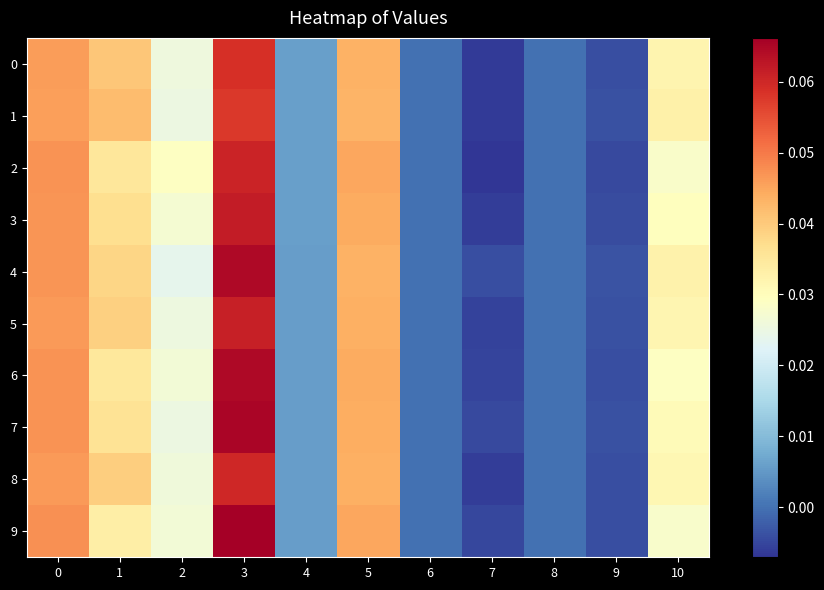

Which series has the largest total across all categories?

4